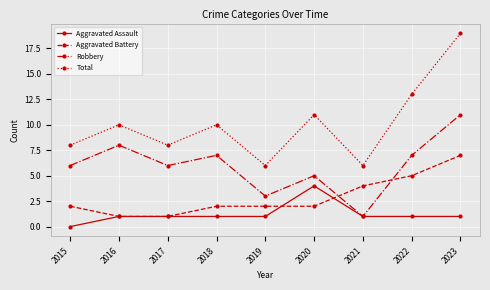

Count the number of data series in this chart.

4